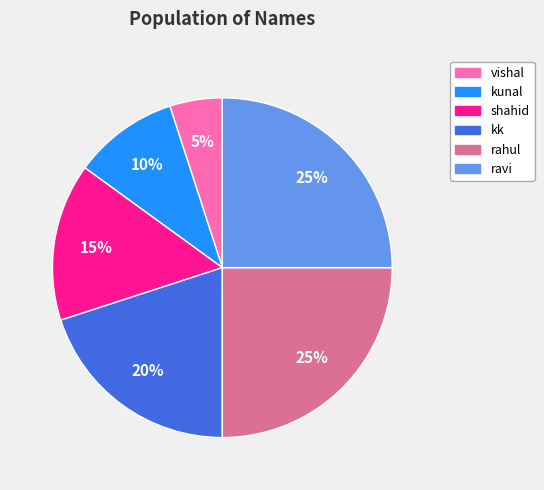

Which category has the smallest portion of the pie?

vishal